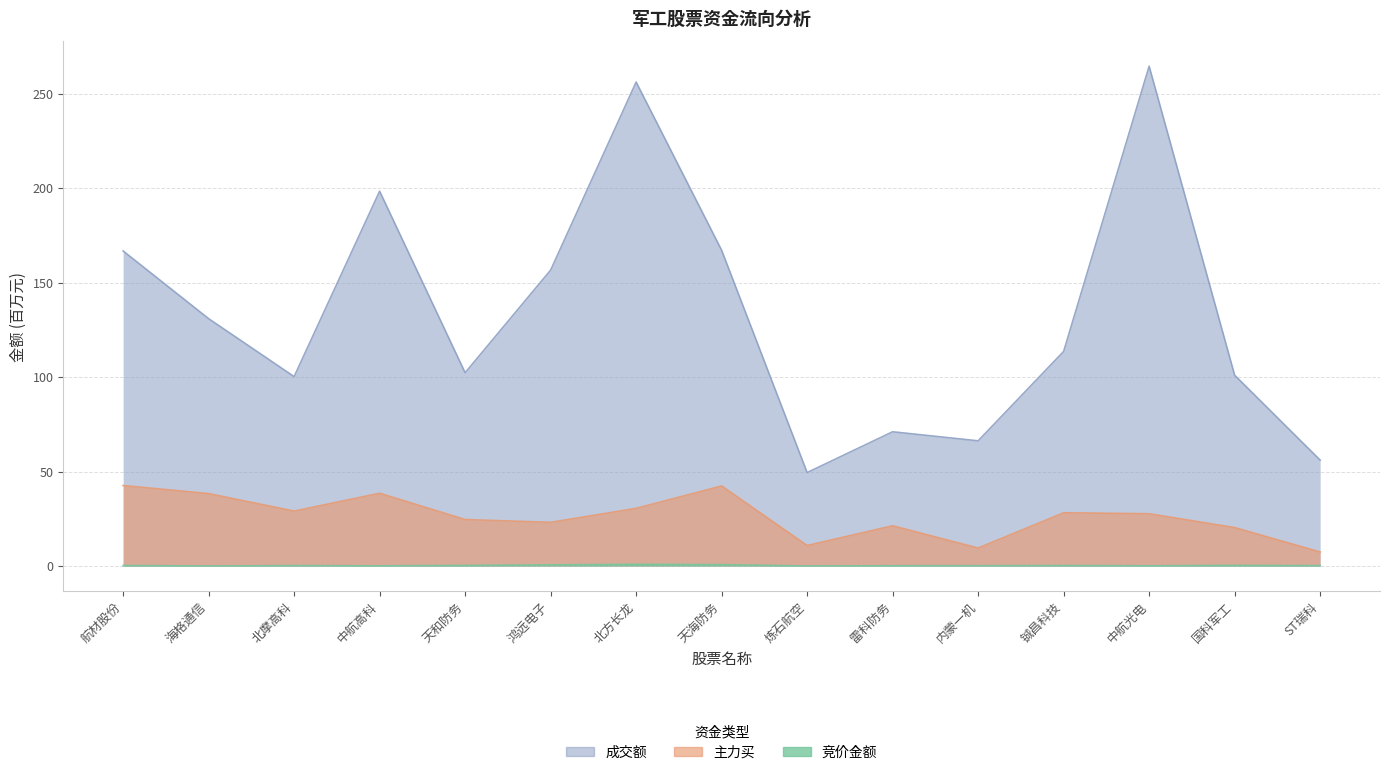

True or false: 主力买 and 竞价金额 intersect in this chart.

False